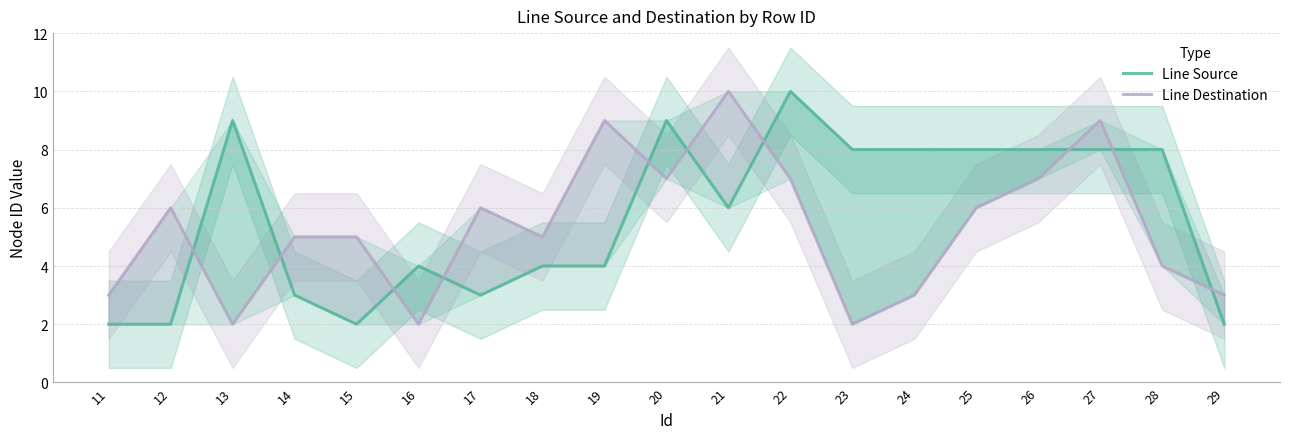

At which category does the chart reach its peak across all series?

22